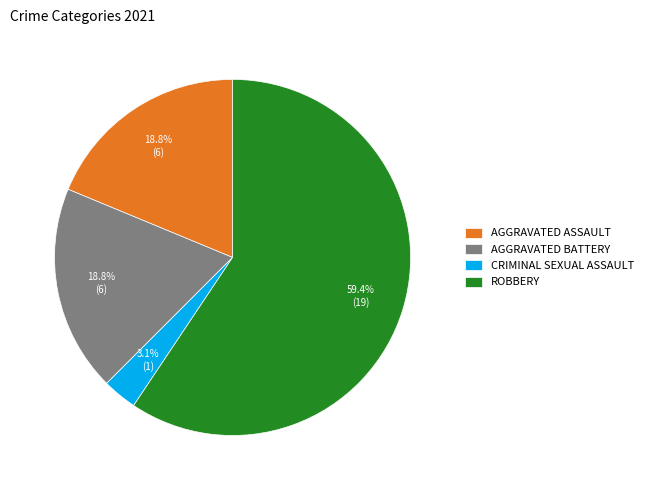

Which category has the smallest portion of the pie?

CRIMINAL SEXUAL ASSAULT